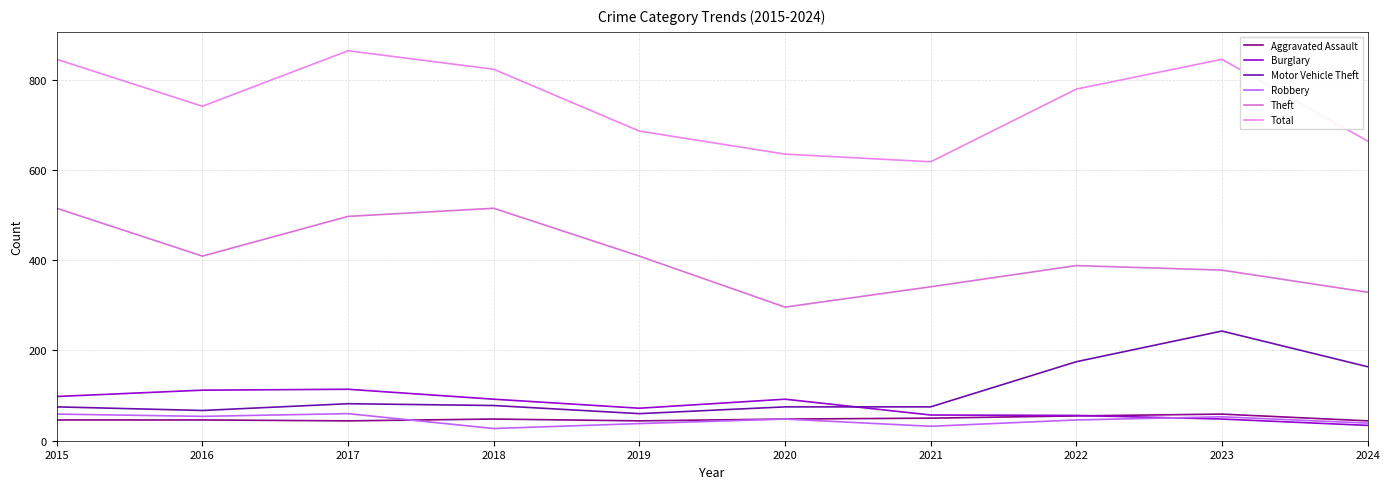

Is this an area chart (filled region under the line)?

No